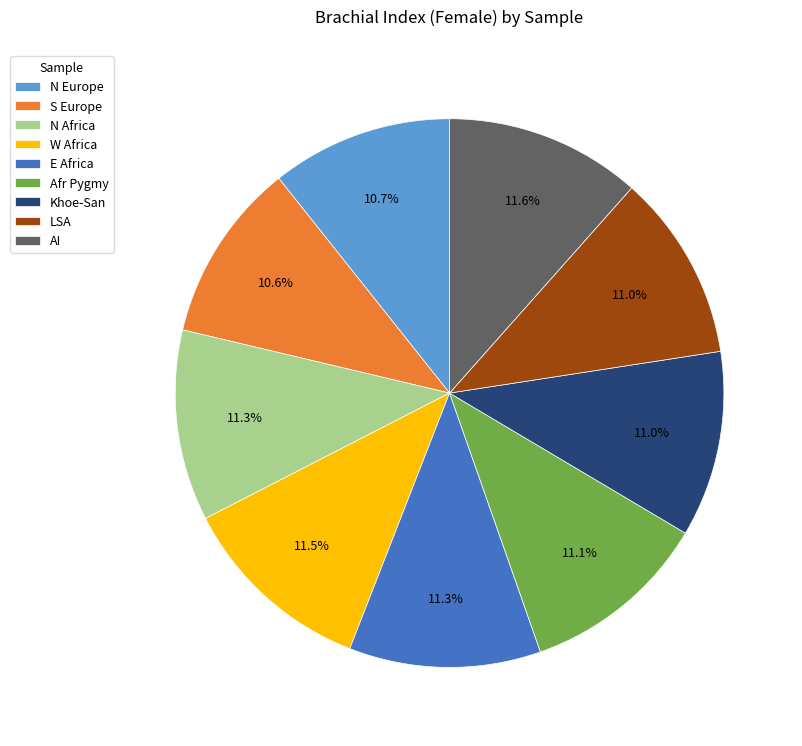

Count the number of slices in the pie.

9